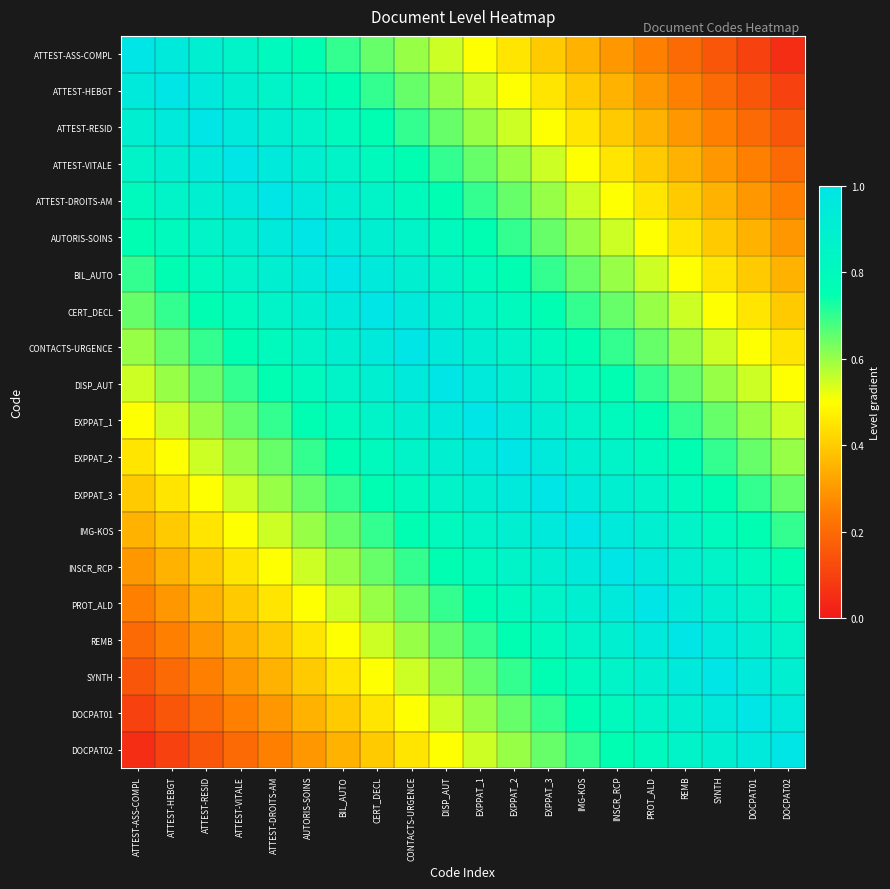

What is the total value across all series at ATTEST-DROITS-AM?

13.5